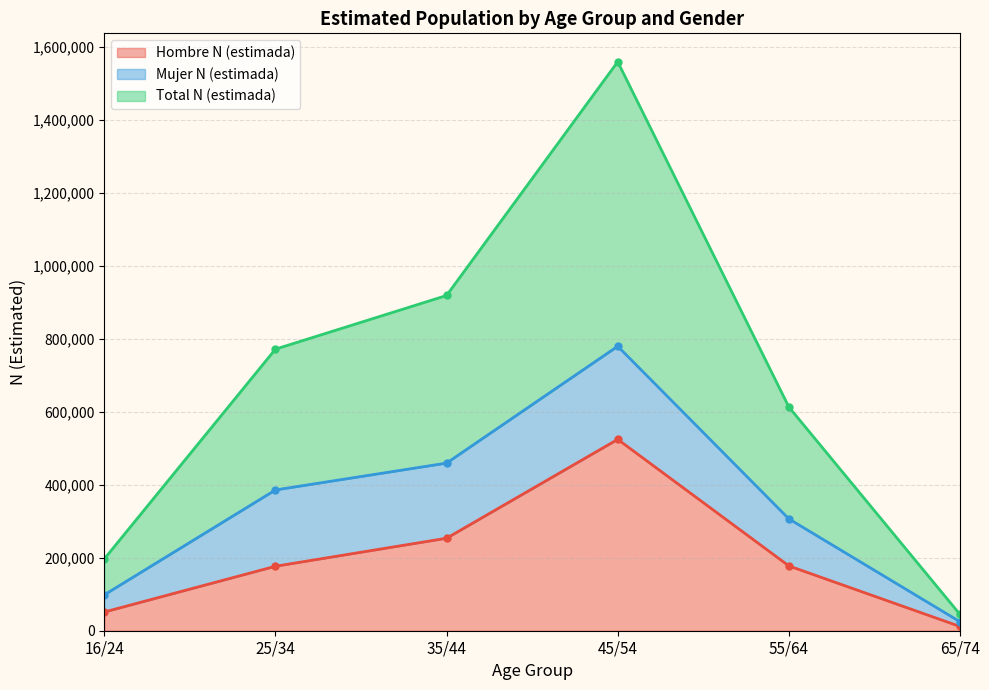

What is the spread (max minus min) of values at 16/24?

145479